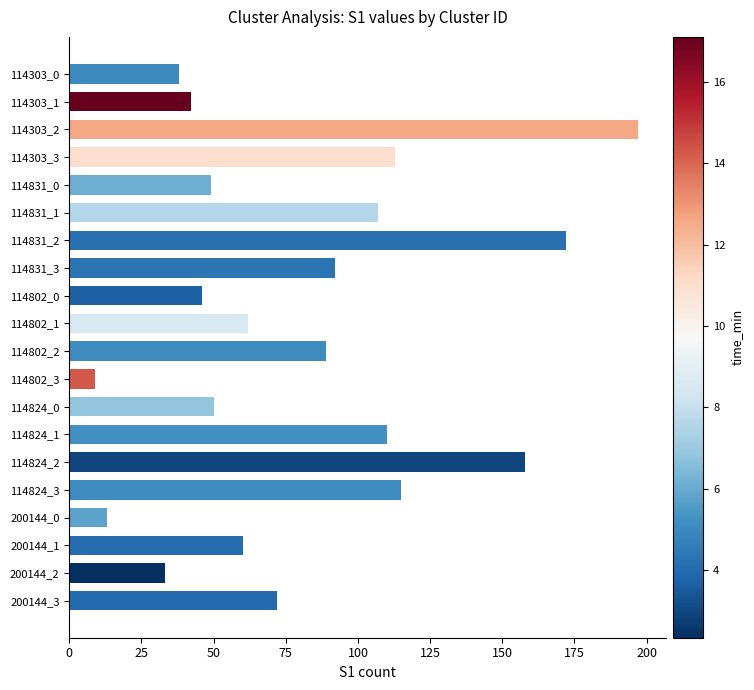

What is the change in value from 114831_2 to 114802_3?

-163